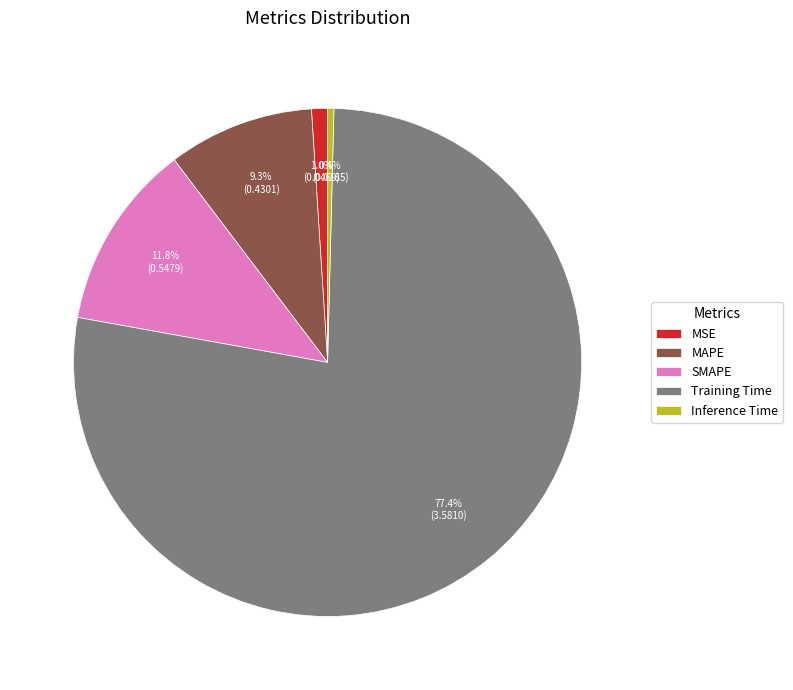

What percentage is the SMAPE slice, to the nearest percent?

12%